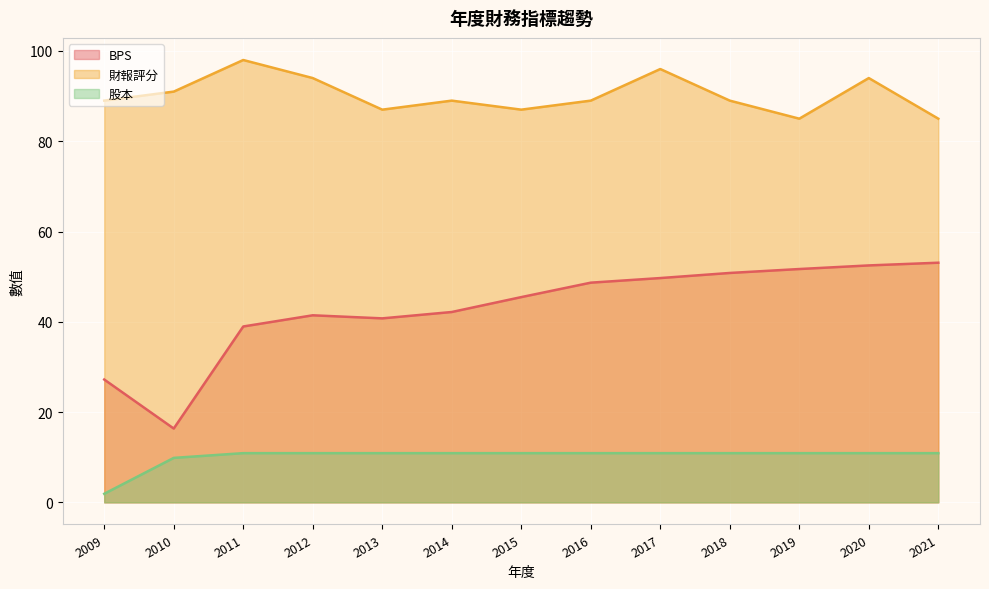

How many values in the 股本 series are below 10?

2